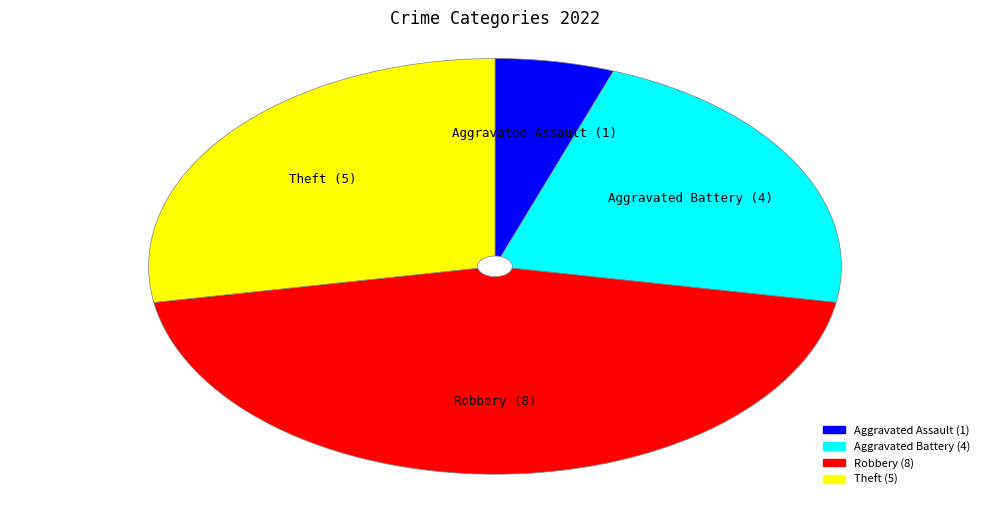

What is the ratio of the value at Theft to the value at Aggravated Assault?

5.0